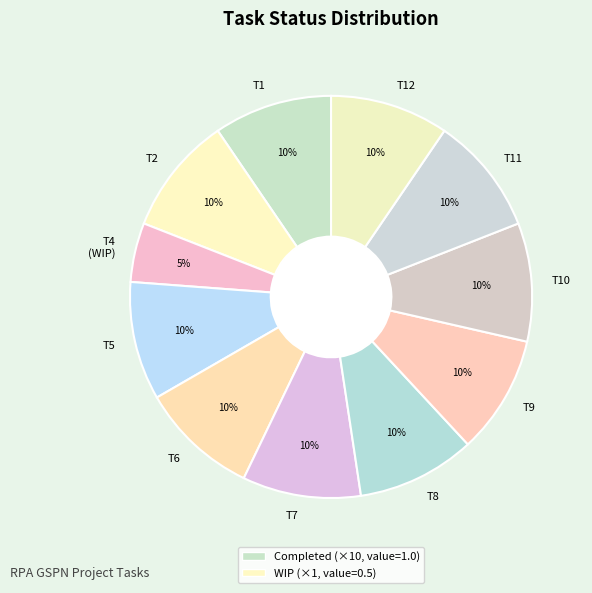

Which category has the smallest portion of the pie?

T4 (WIP)